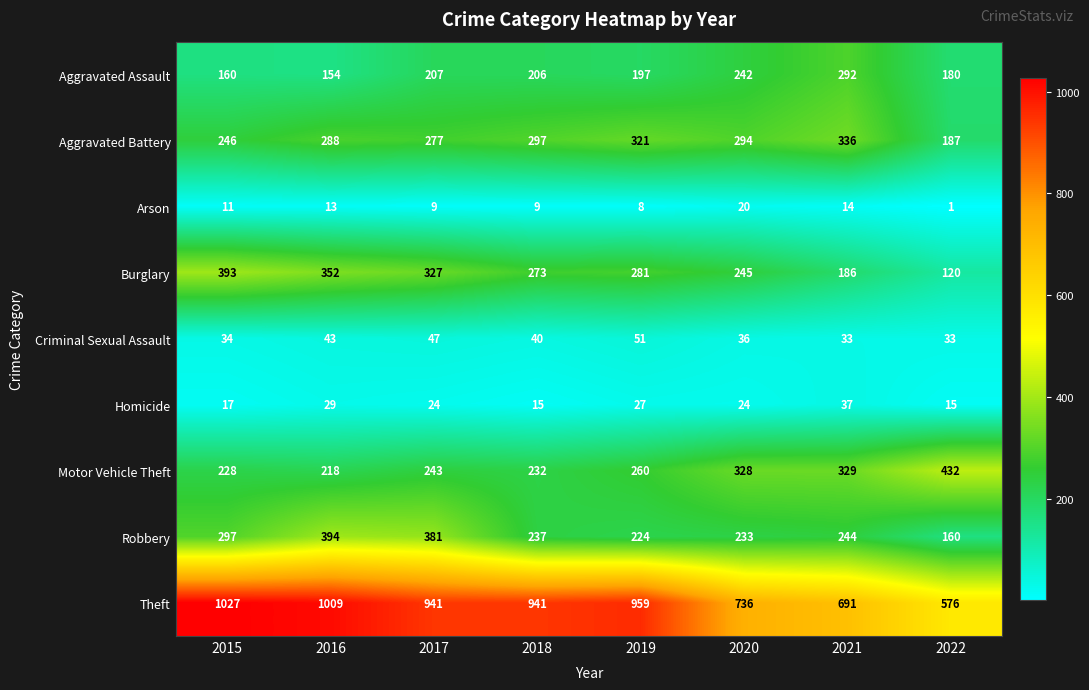

The Arson series shows 14 at 2017. True or false?

False